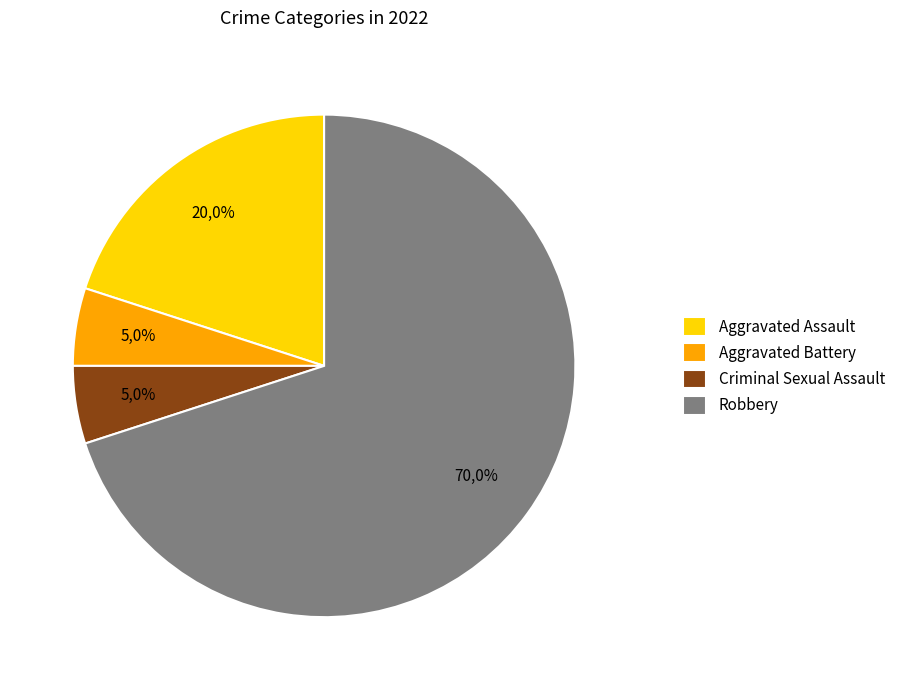

Which category has the biggest portion of the pie?

Robbery